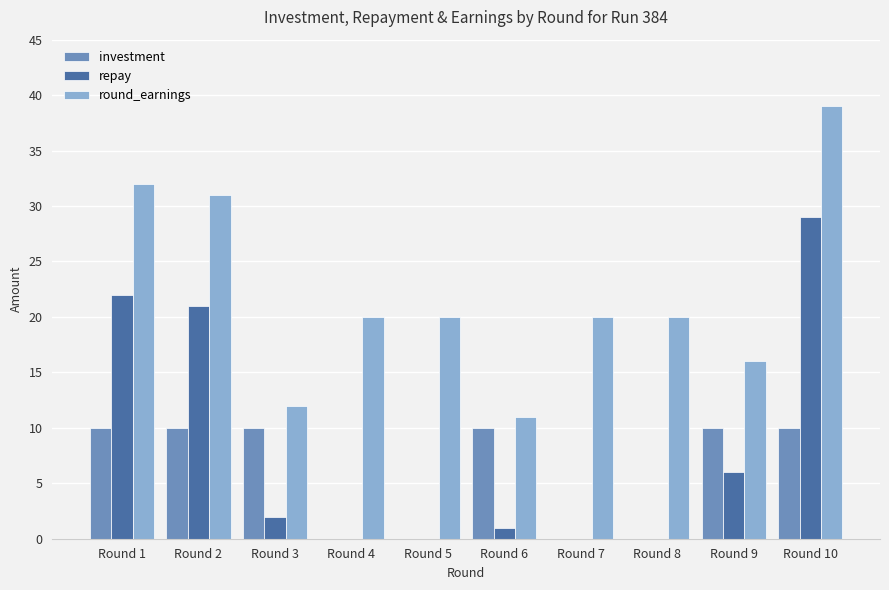

Reading left to right, list all the values displayed in this chart.

investment: Round 1=10	Round 2=10	Round 3=10	Round 4=0	Round 5=0	Round 6=10	Round 7=0	Round 8=0	Round 9=10	Round 10=10
repay: Round 1=22	Round 2=21	Round 3=2	Round 4=0	Round 5=0	Round 6=1	Round 7=0	Round 8=0	Round 9=6	Round 10=29
round_earnings: Round 1=32	Round 2=31	Round 3=12	Round 4=20	Round 5=20	Round 6=11	Round 7=20	Round 8=20	Round 9=16	Round 10=39